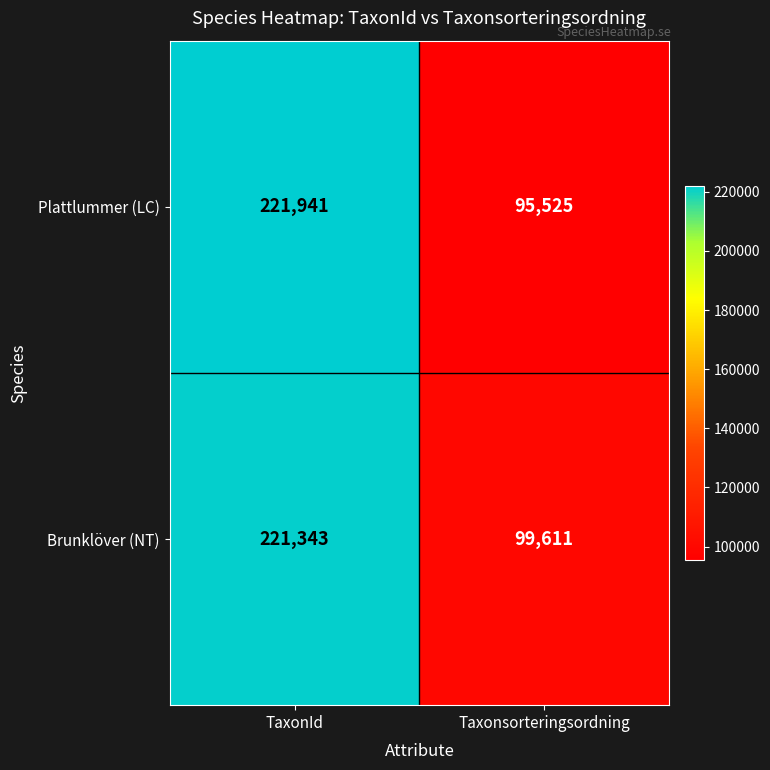

At how many categories does at least one series exceed 178429?

1